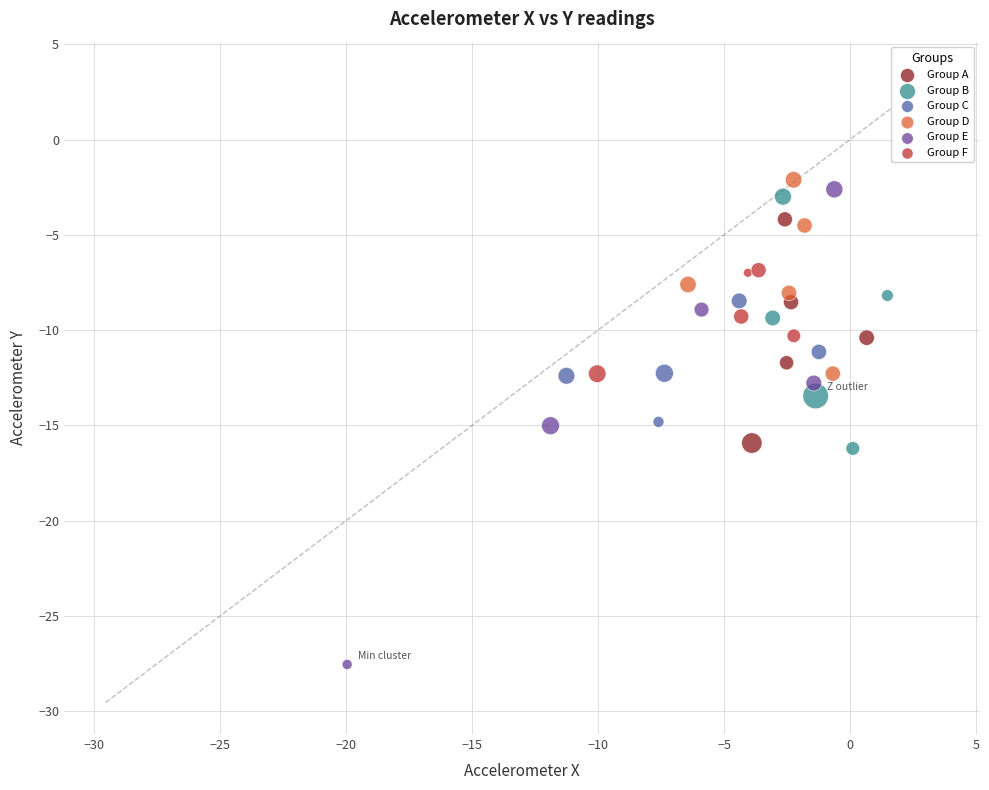

Which series reaches the minimum Y coordinate?

Group E